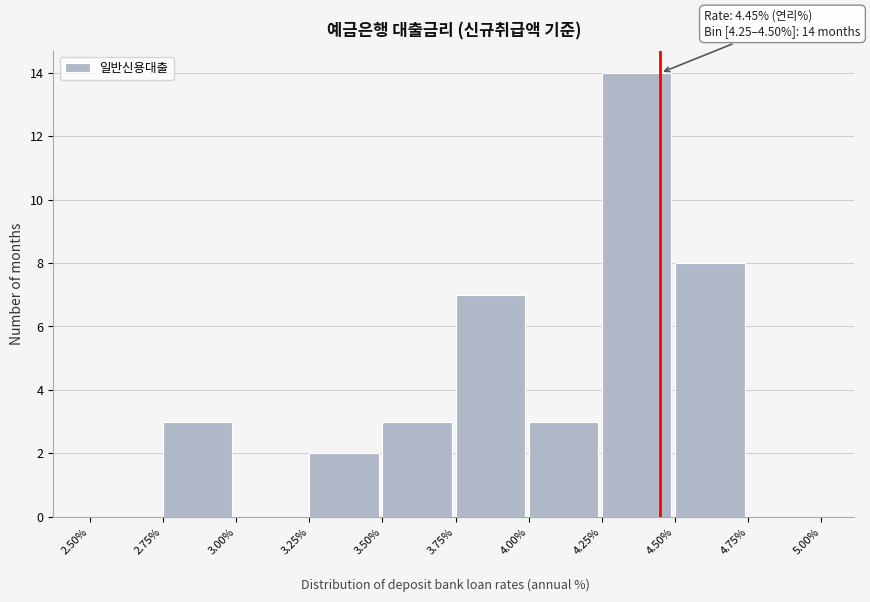

Which range on the x-axis has the tallest bar?

4.25% to 4.50%